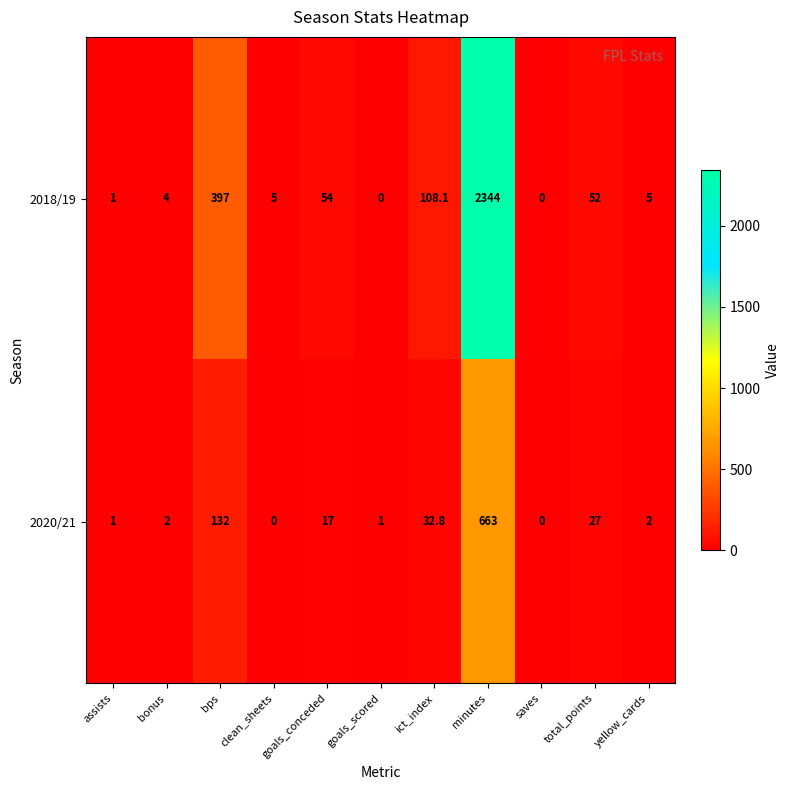

How many categories are shown in the chart?

11